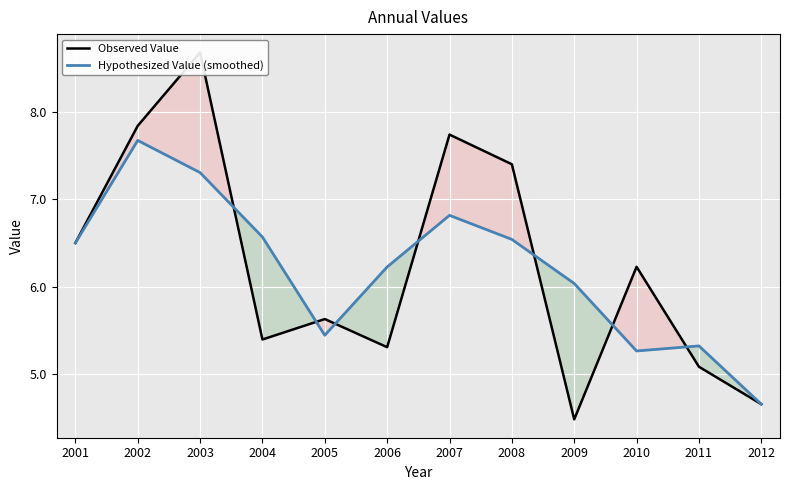

What is the maximum value for Hypothesized Value (smoothed)?

7.7